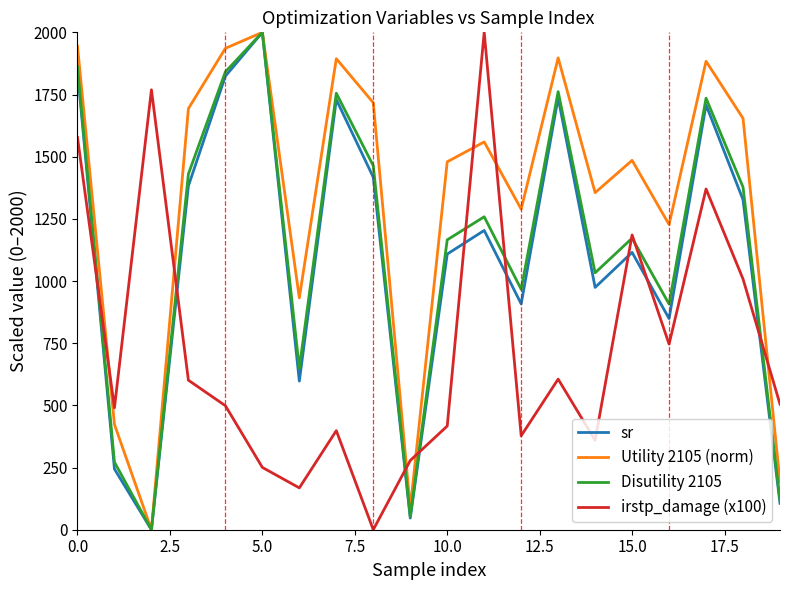

Which series has the largest total across all categories?

Utility 2105 (norm)